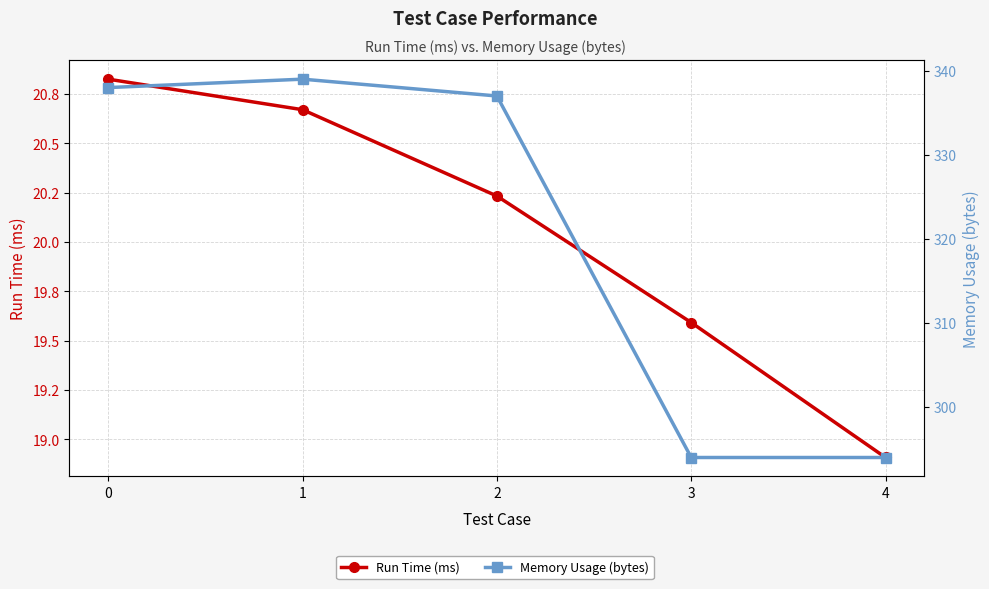

At 4, list the series in order from largest to smallest.

Memory Usage (bytes), Run Time (ms)